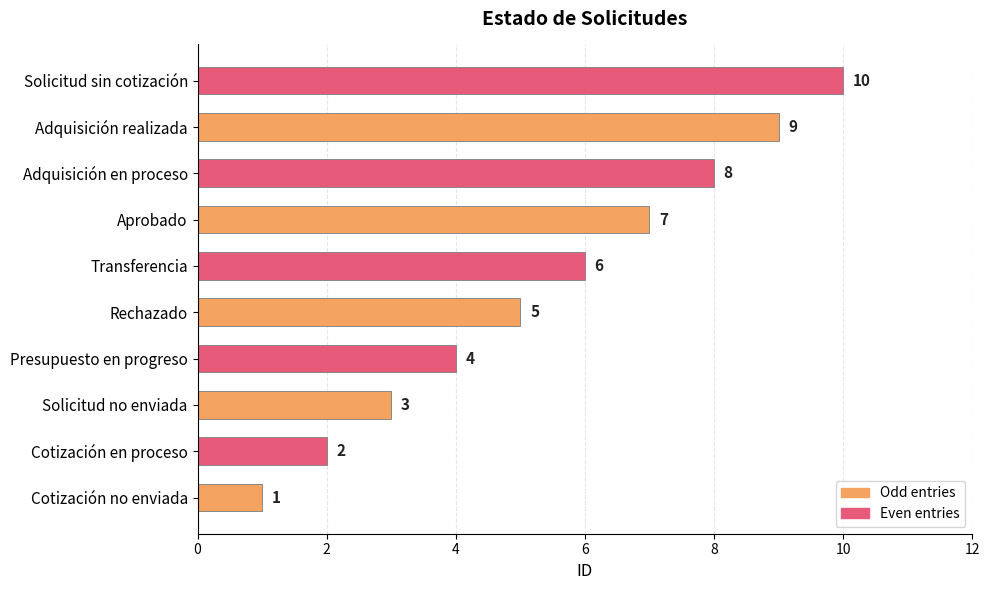

List the labels in order of value, smallest first.

Cotización no enviada, Cotización en proceso, Solicitud no enviada, Presupuesto en progreso, Rechazado, Transferencia, Aprobado, Adquisición en proceso, Adquisición realizada, Solicitud sin cotización